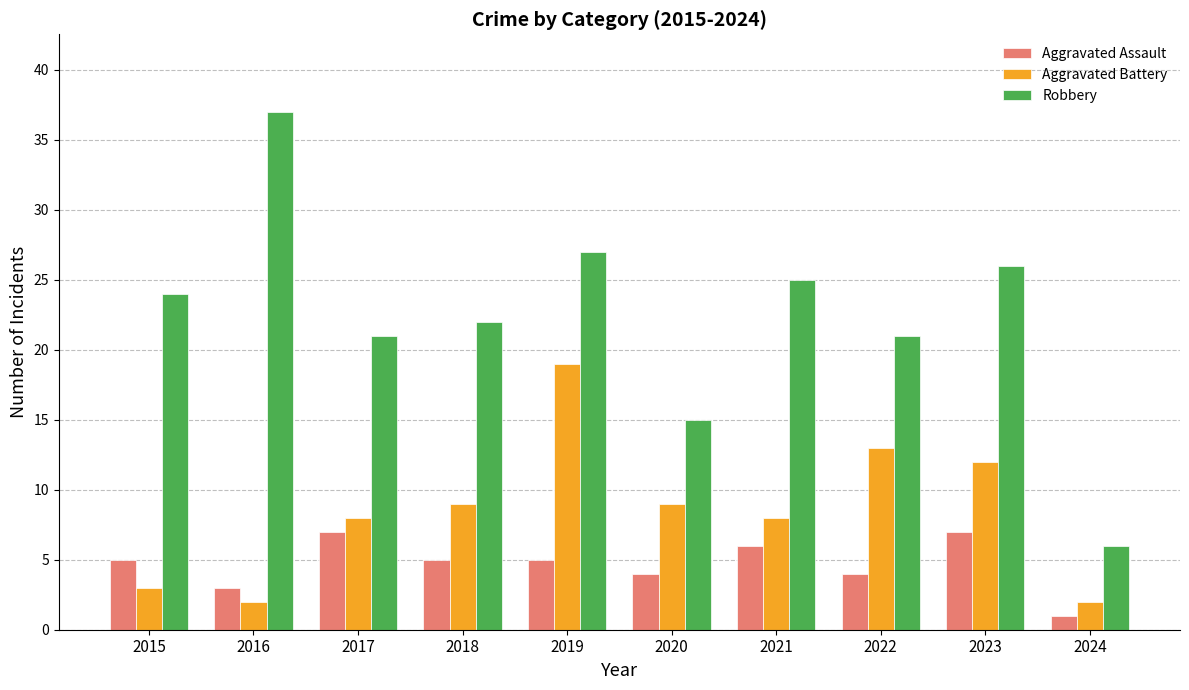

Reading left to right, list all the values displayed in this chart.

Aggravated Assault: 5	3	7	5	5	4	6	4	7	1
Aggravated Battery: 3	2	8	9	19	9	8	13	12	2
Robbery: 24	37	21	22	27	15	25	21	26	6